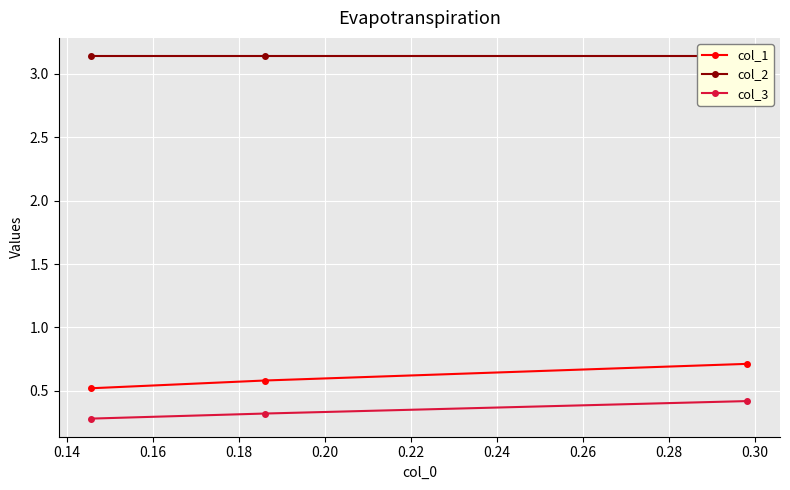

What are all the series names shown in the legend?

col_1, col_2, col_3